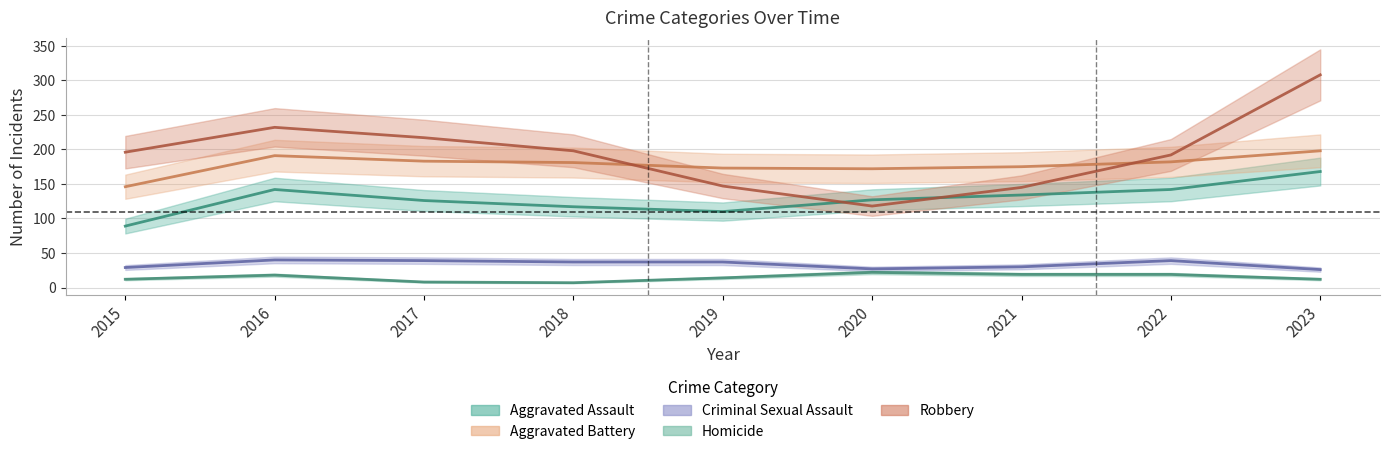

At which label does Aggravated Assault first exceed 127?

2016